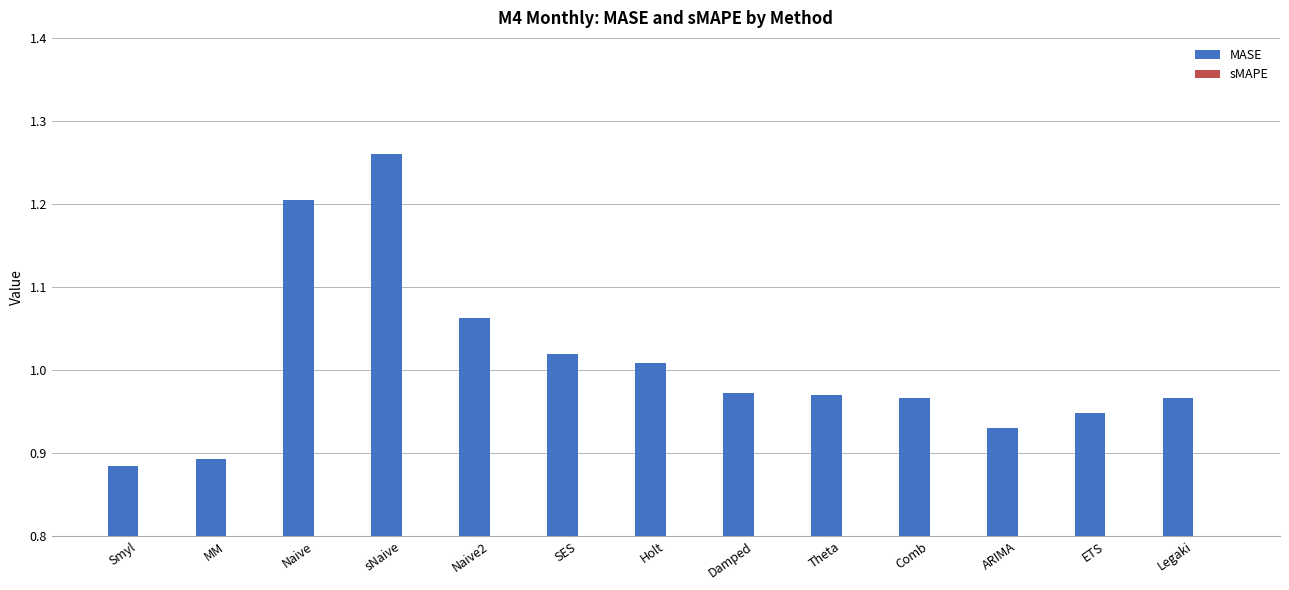

Which series has the largest range (max minus min)?

MASE